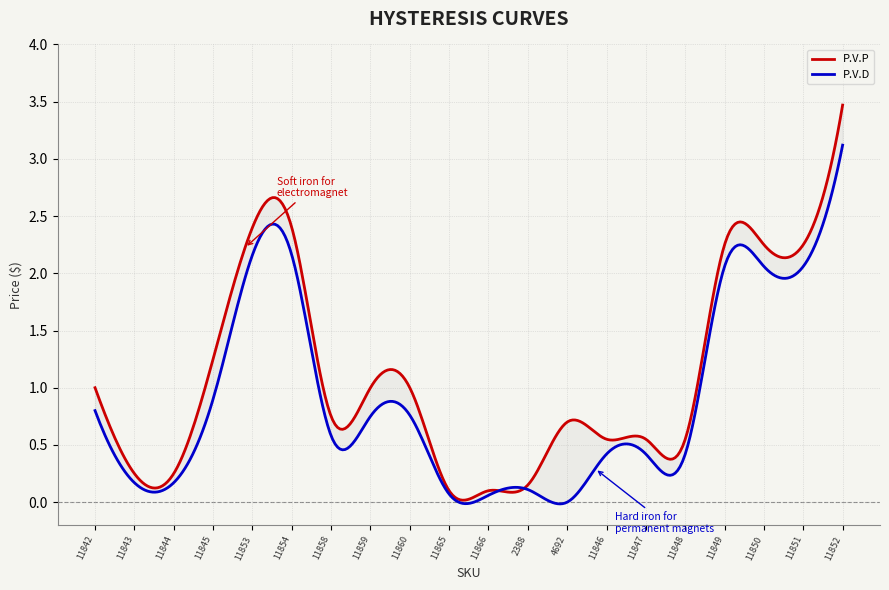

What position from the left is 11844?

3